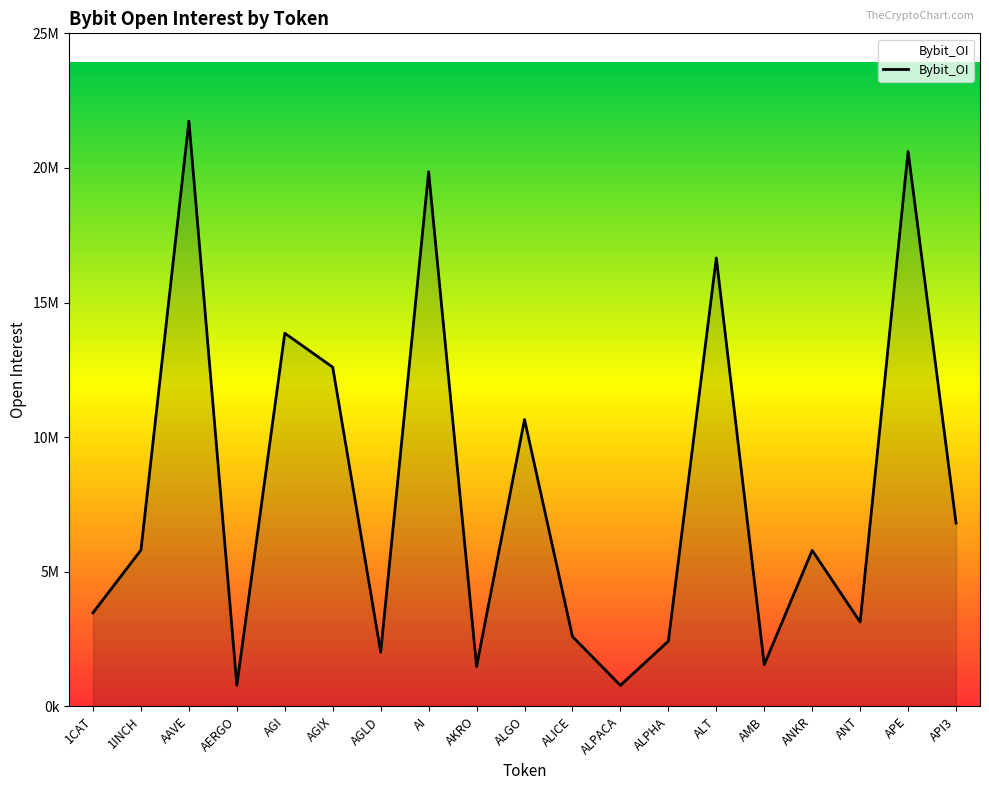

Does the chart display data point markers on the line(s)?

No